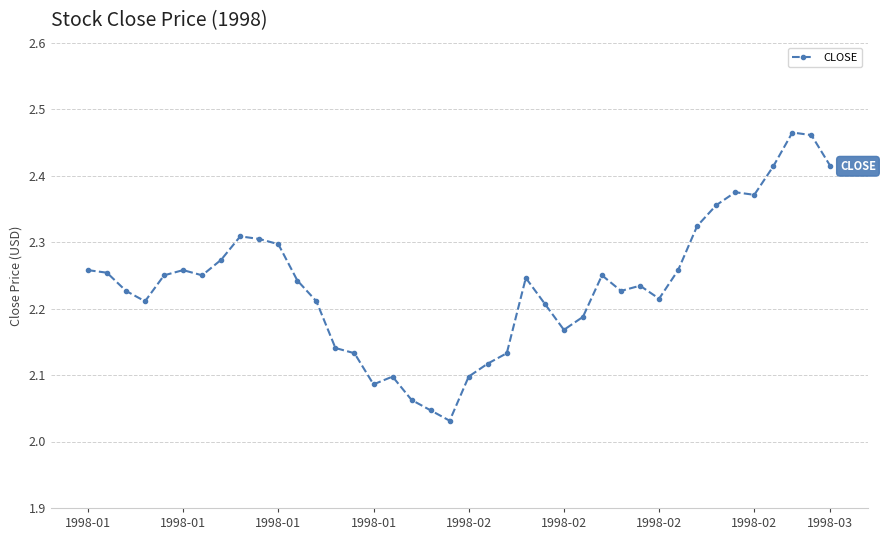

True or false: there are more than 0 points higher than both neighbors.

True